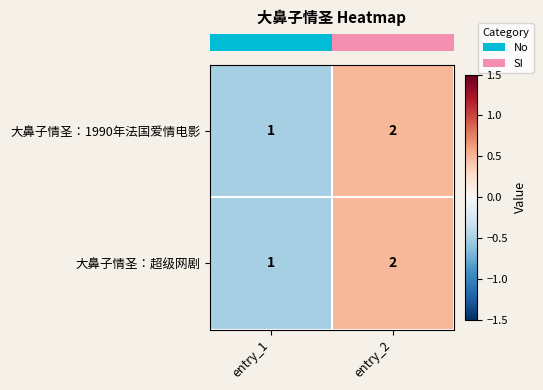

List the labels in order of 大鼻子情圣：超级网剧 value, smallest first.

entry_1, entry_2